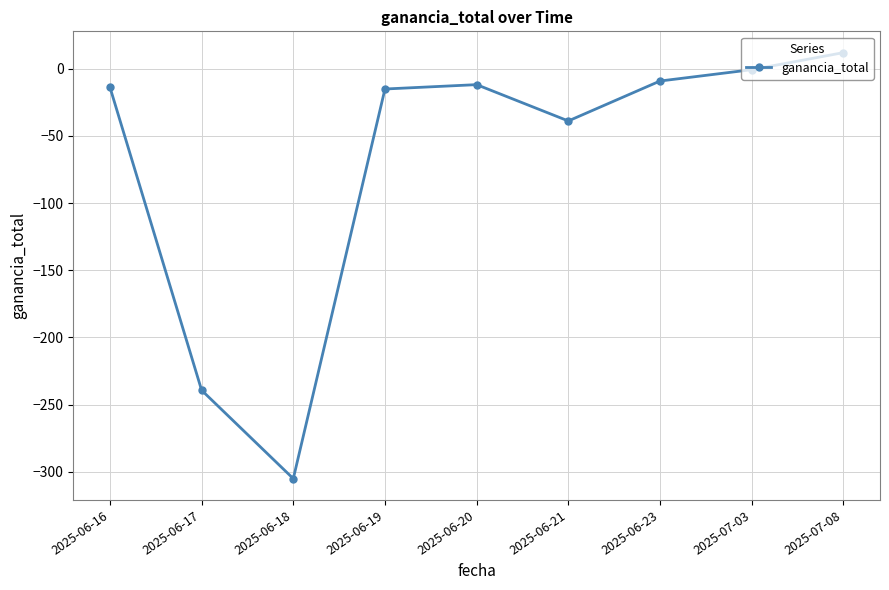

What is the label of the 2nd point from the right?

2025-07-03